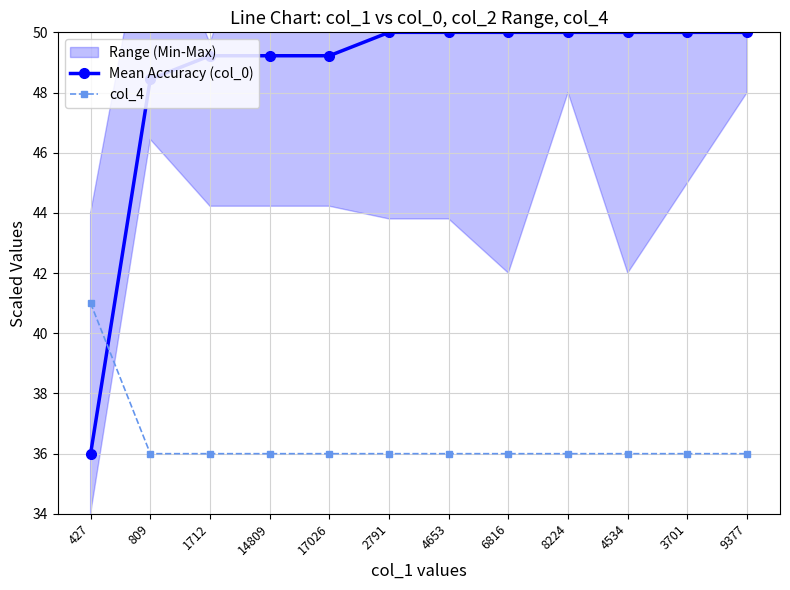

The Mean Accuracy (col_0) series shows 50.0 at 4653. True or false?

True